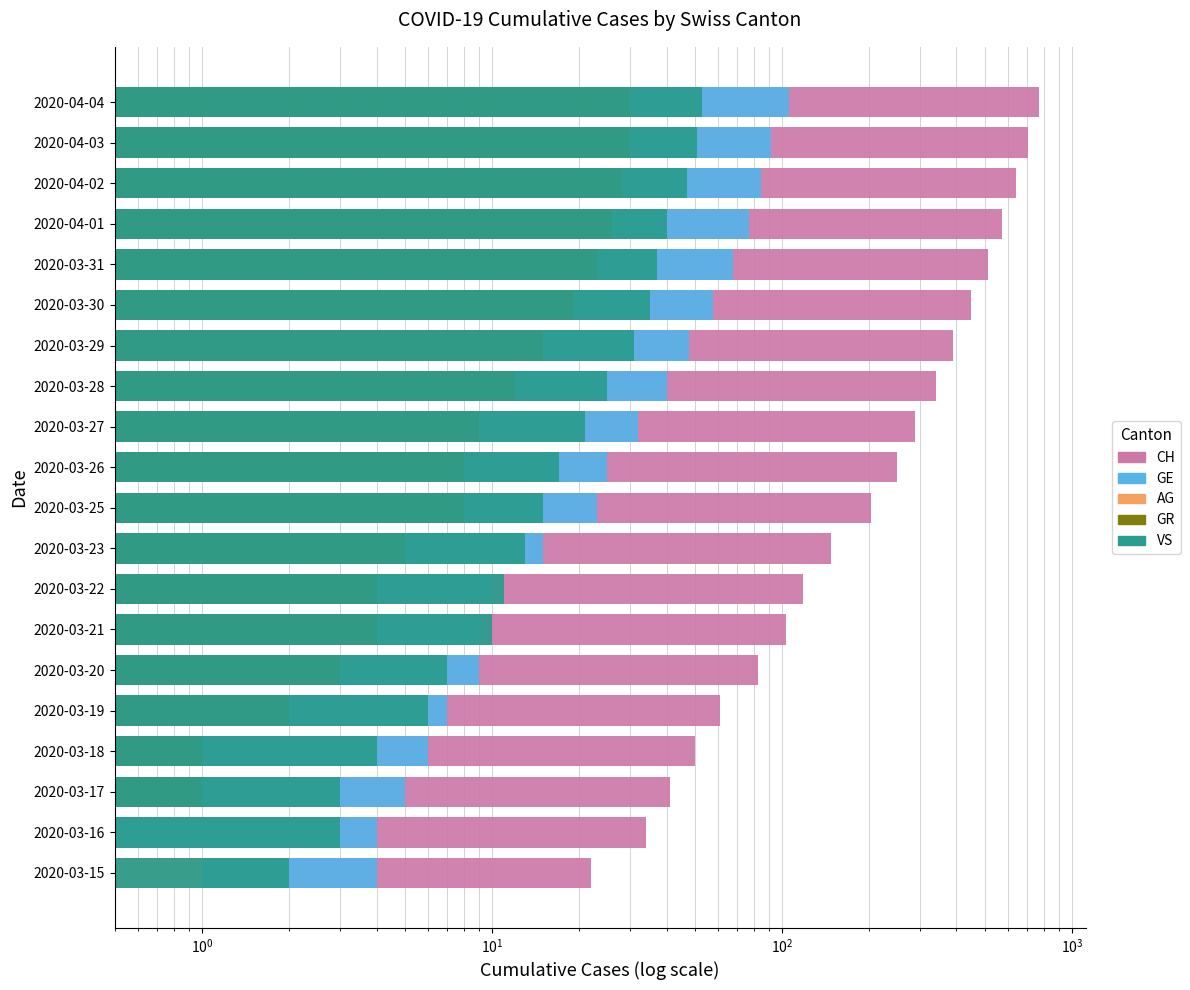

The AG series shows 0.5 at 2020-03-18. True or false?

False